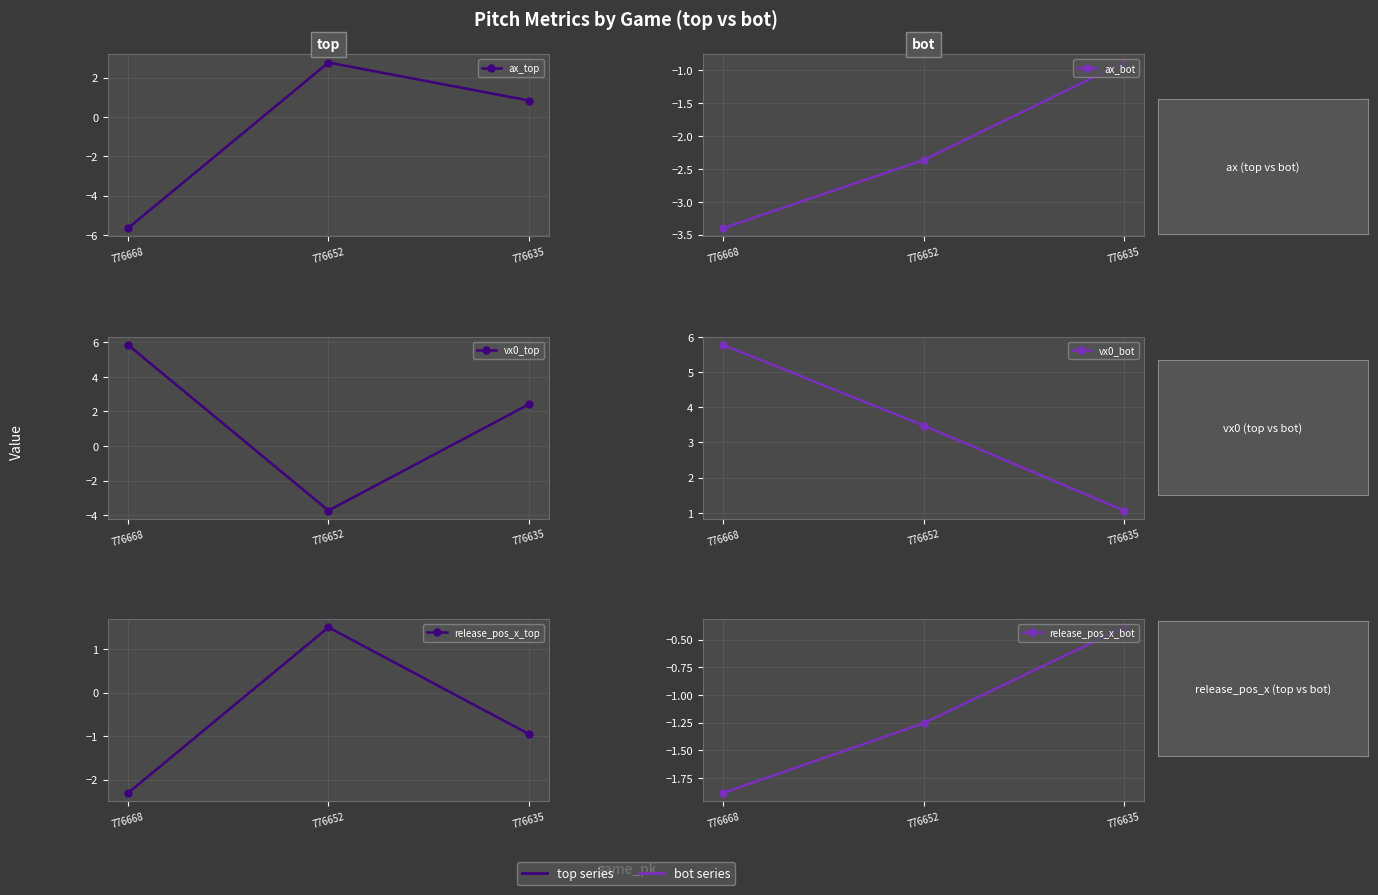

Between 776668 and 776652, which is larger?

776652